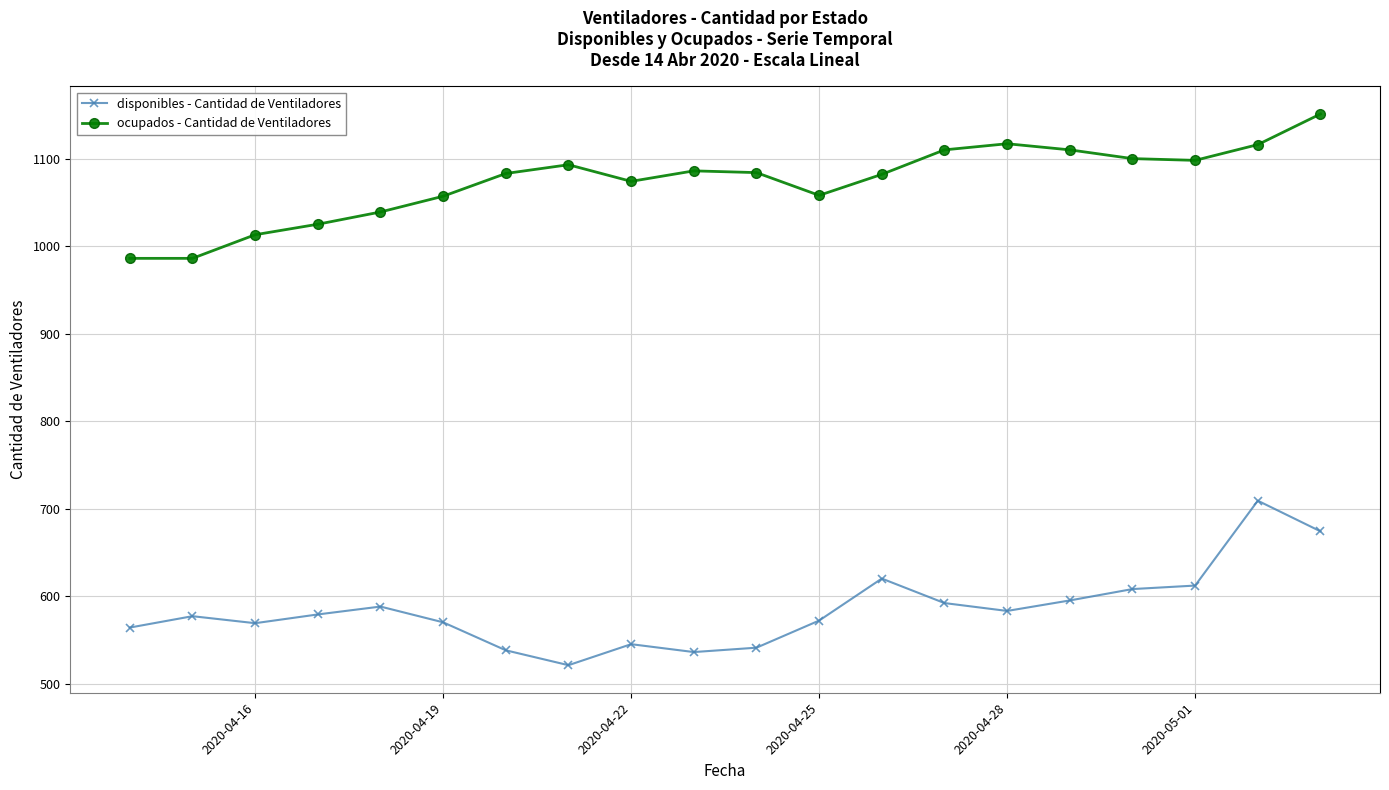

What is the minimum value for ocupados - Cantidad de Ventiladores?

986